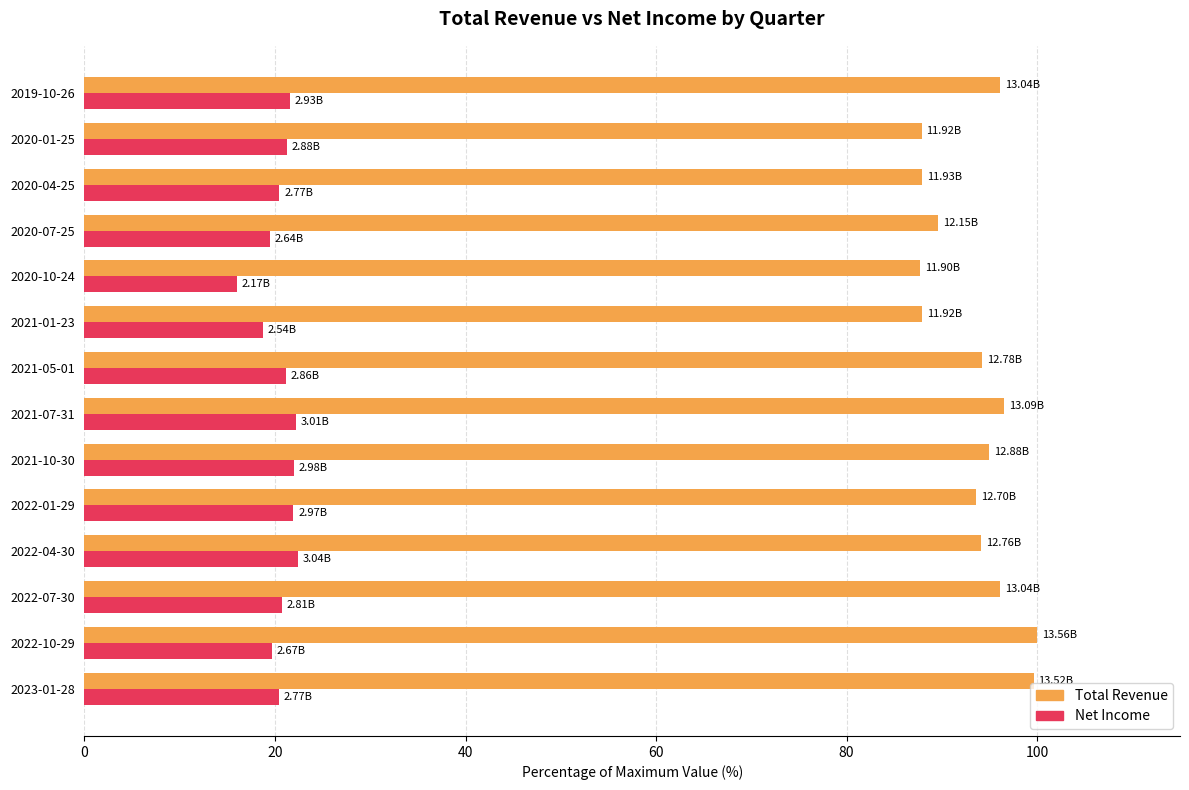

What is the difference between the highest and lowest values at 2021-01-23?

69.1